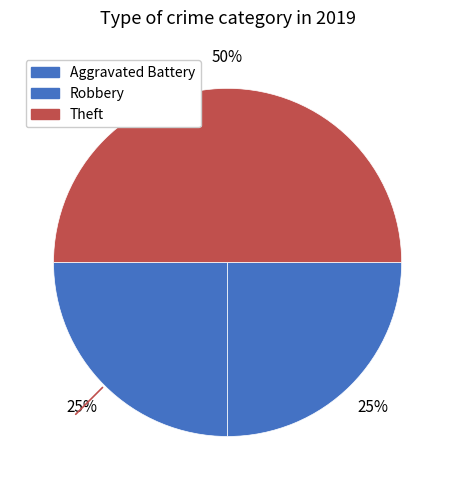

To the nearest percent, what percentage of the pie is Robbery?

25%